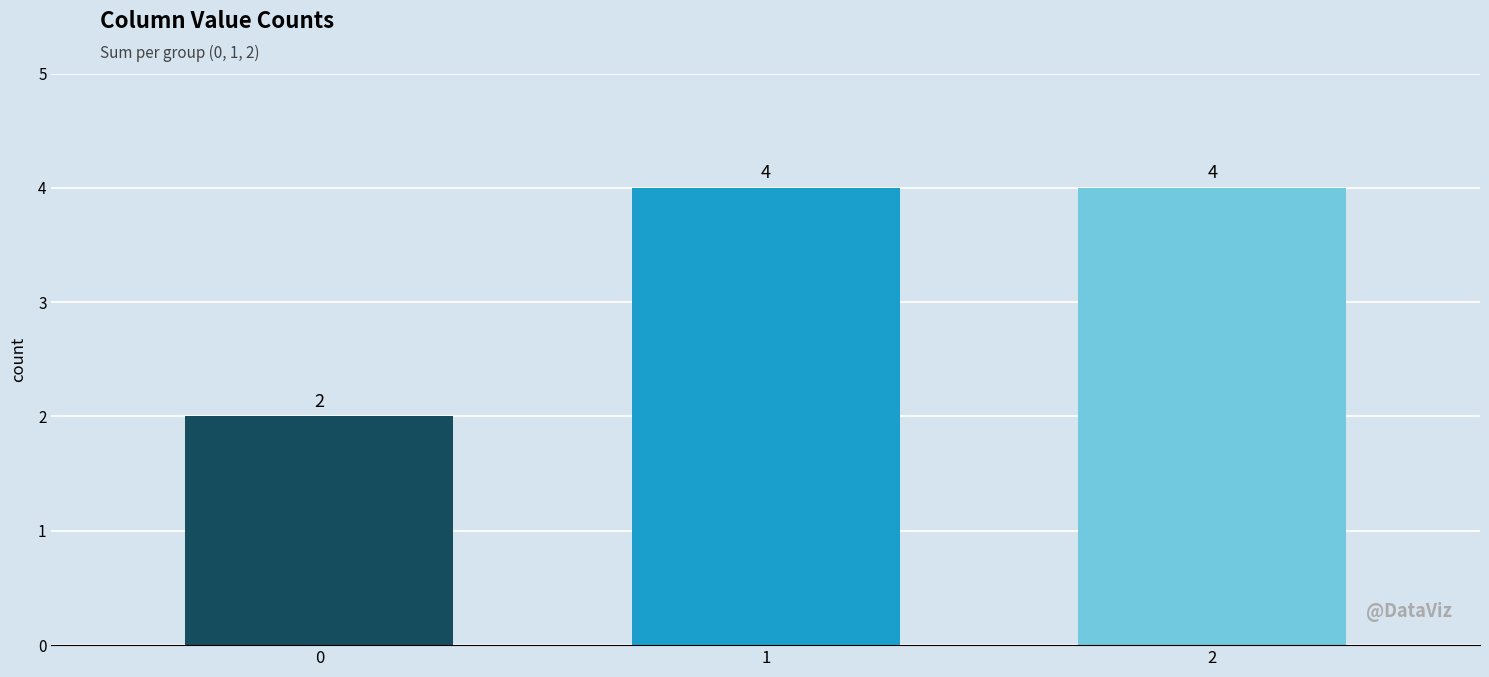

Reading left to right, extract all data points from this chart.

0=2	1=4	2=4